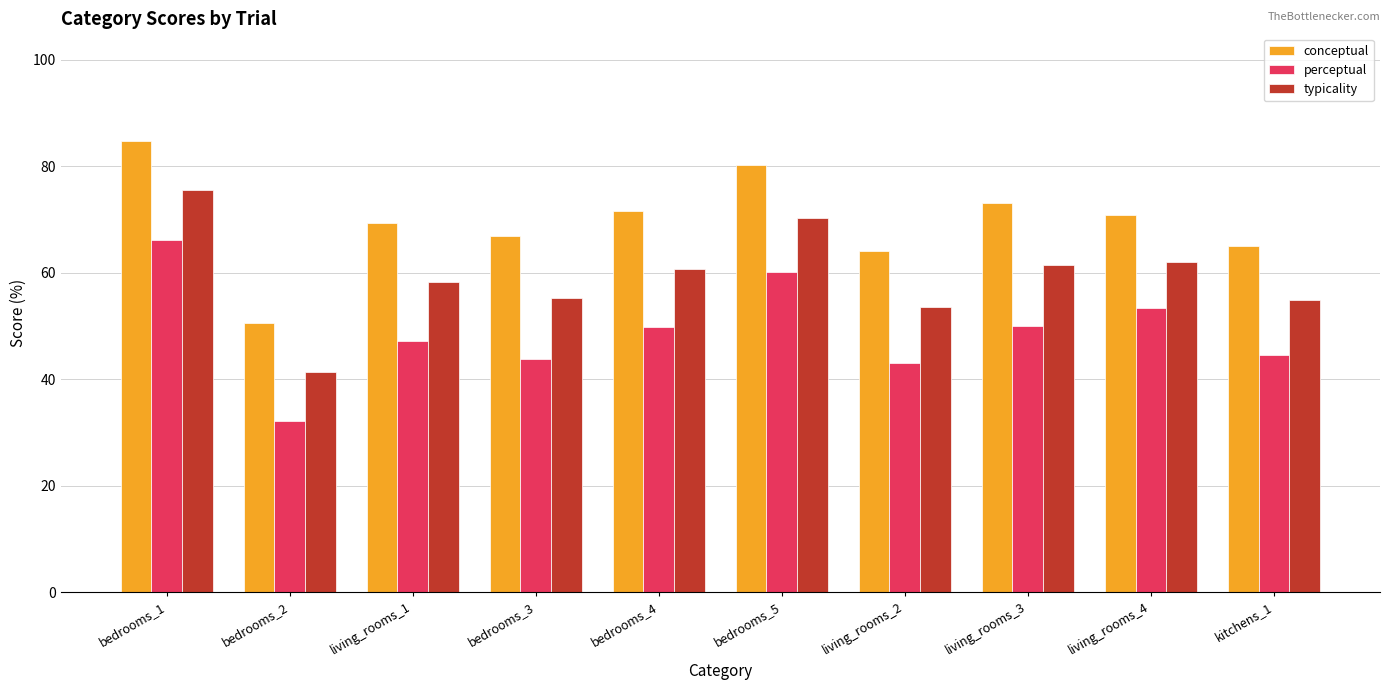

What is the value of the perceptual bar at the 3rd from the left?

47.3